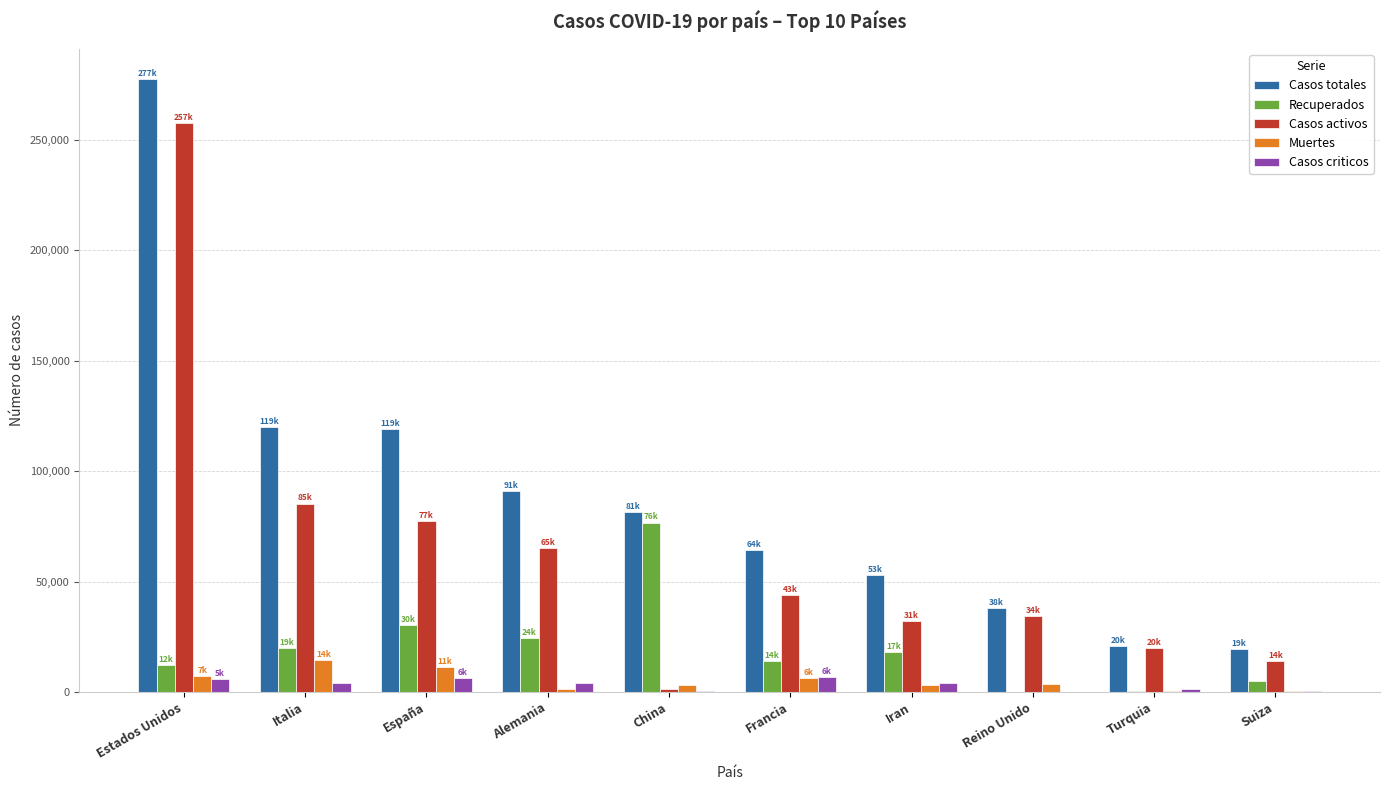

How many categories are shown in the chart?

10